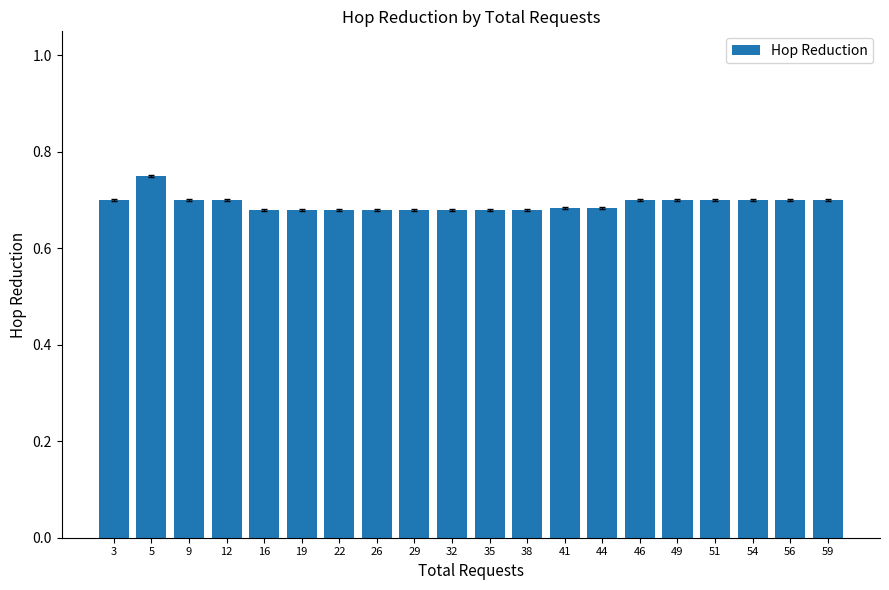

Between 5 and 59, which is larger?

5